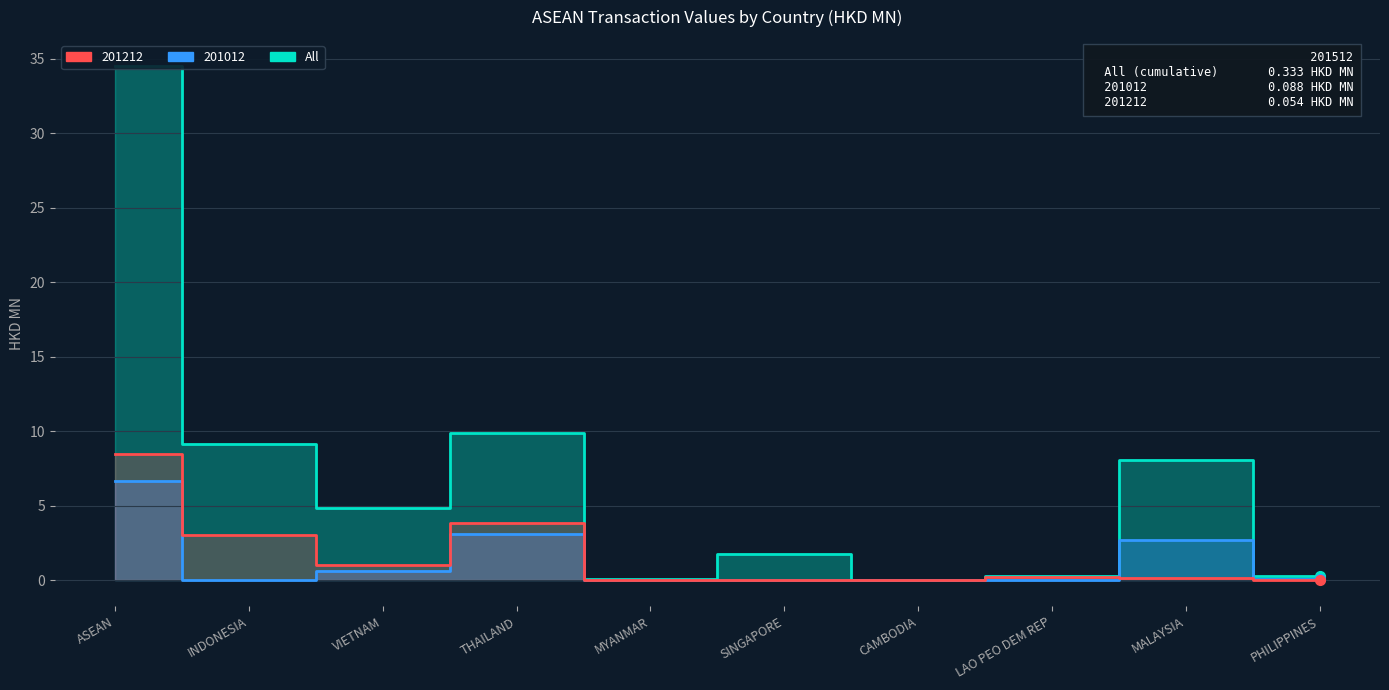

Which series changed the most between SINGAPORE and PHILIPPINES?

All